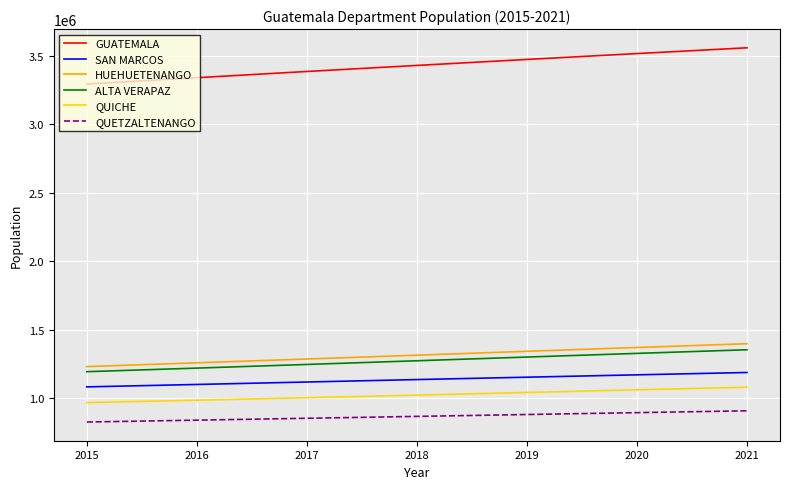

How many lines are shown in the chart?

6